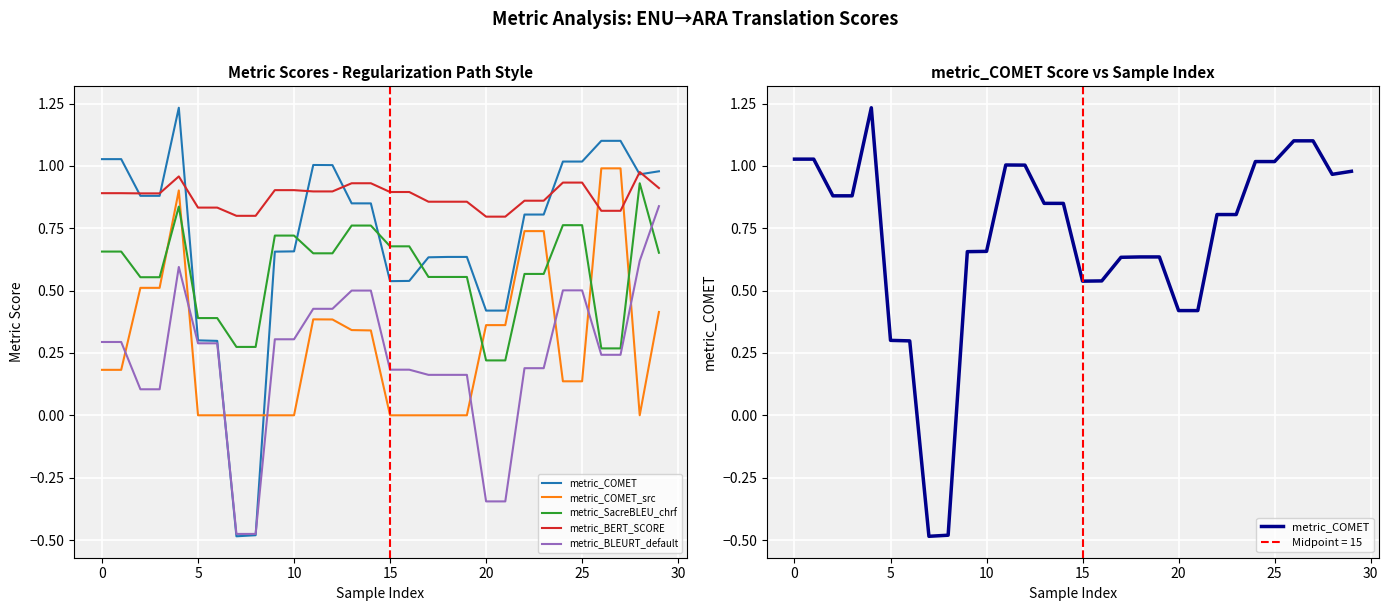

What are all the series names shown in the legend?

metric_COMET, metric_COMET_src, metric_SacreBLEU_chrf, metric_BERT_SCORE, metric_BLEURT_default